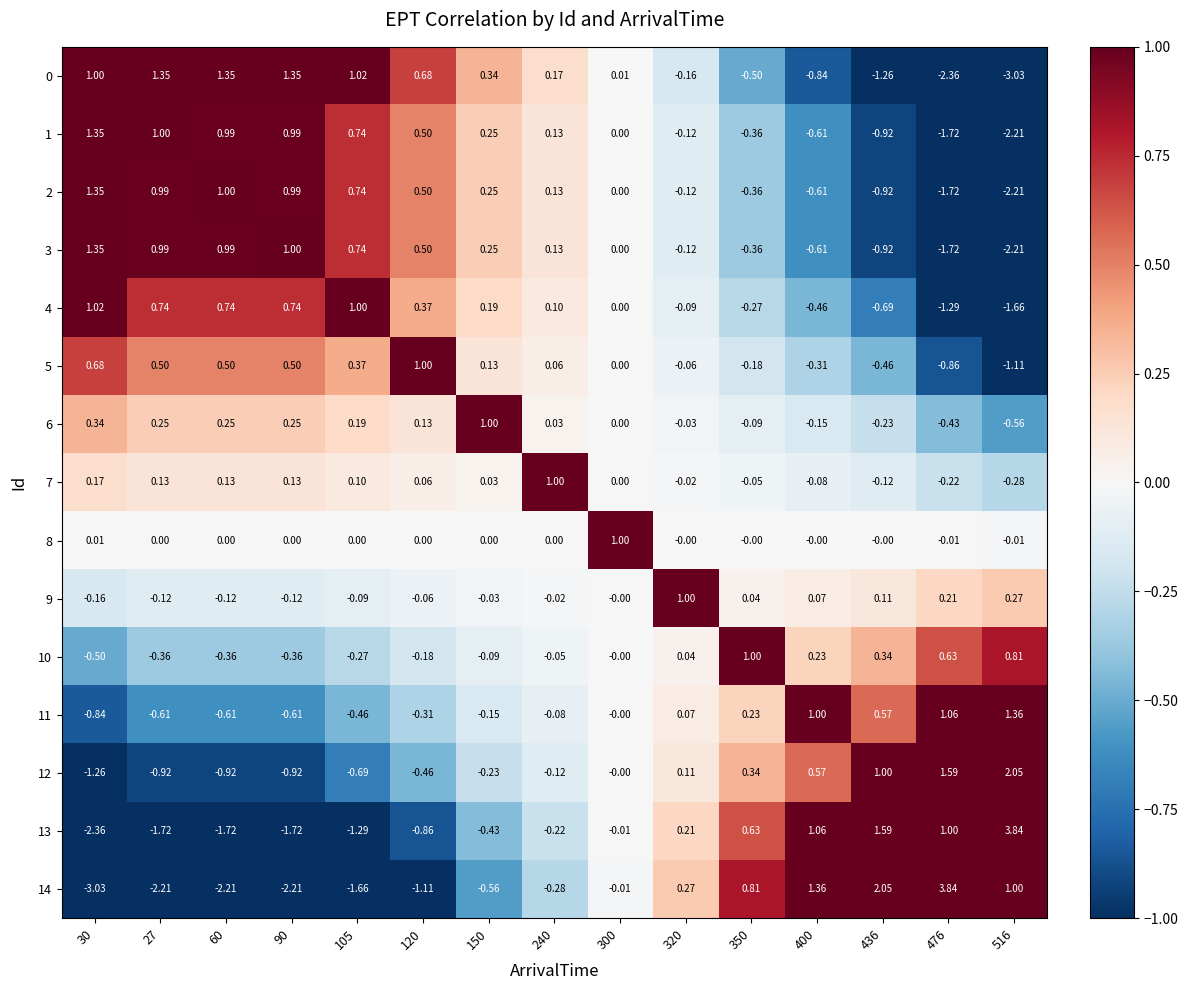

Is the value of 9 at 60 greater than the value of 0 at 150?

No